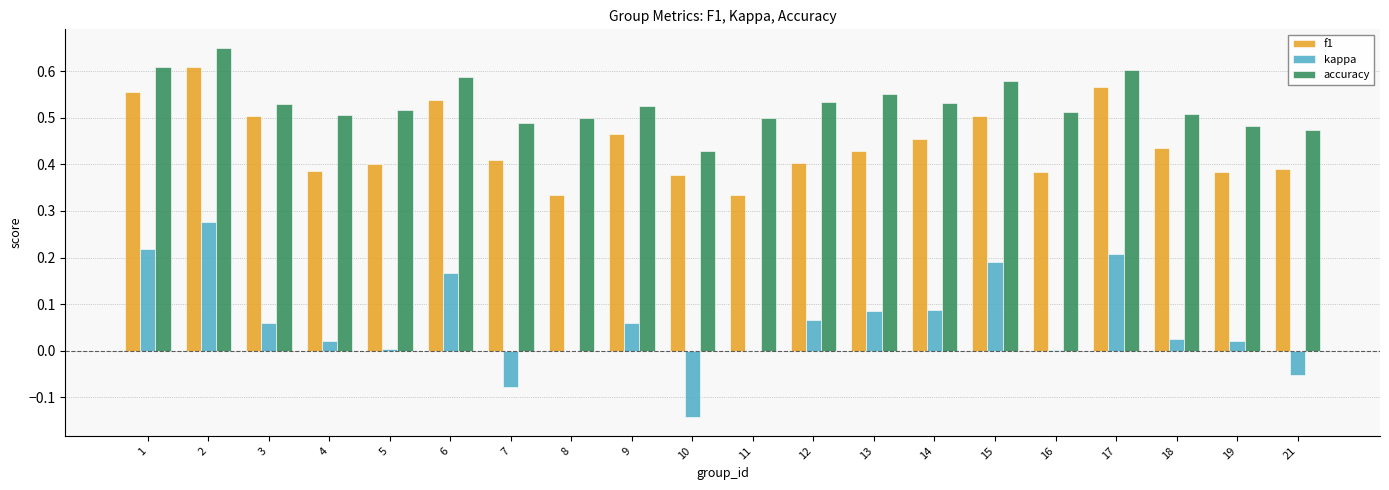

The value of kappa at 16 is 0.0. True or false?

True